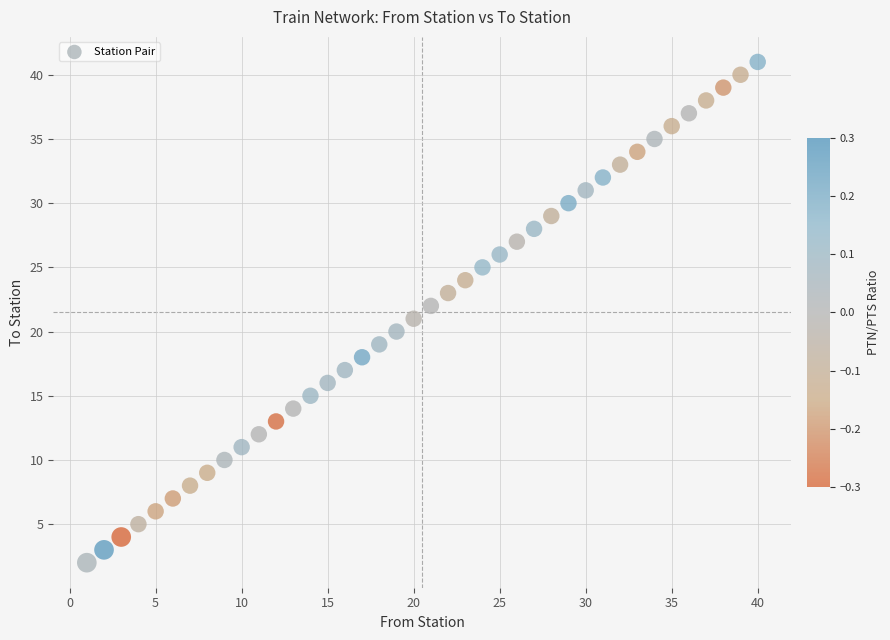

What is the range of X values (max minus min)?

39